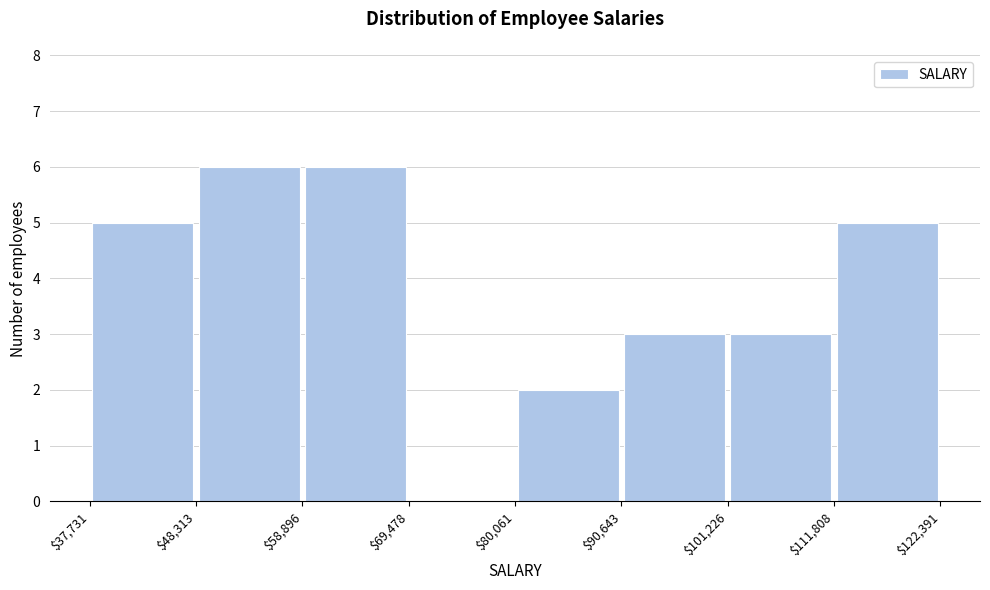

How tall is the bar that spans $37,731 to $48,313 on the x-axis? The values are not printed on the chart, so give them approximately, as read against the axis.

5